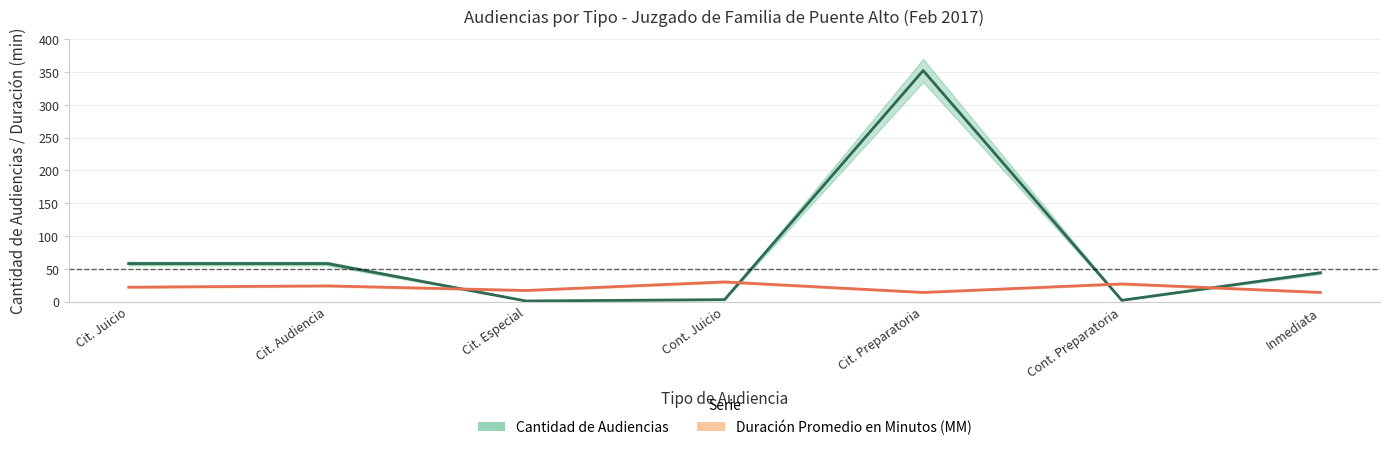

What is the sum of the Duración Promedio en Minutos (MM) values at Cit. Especial and Cit. Juicio?

39